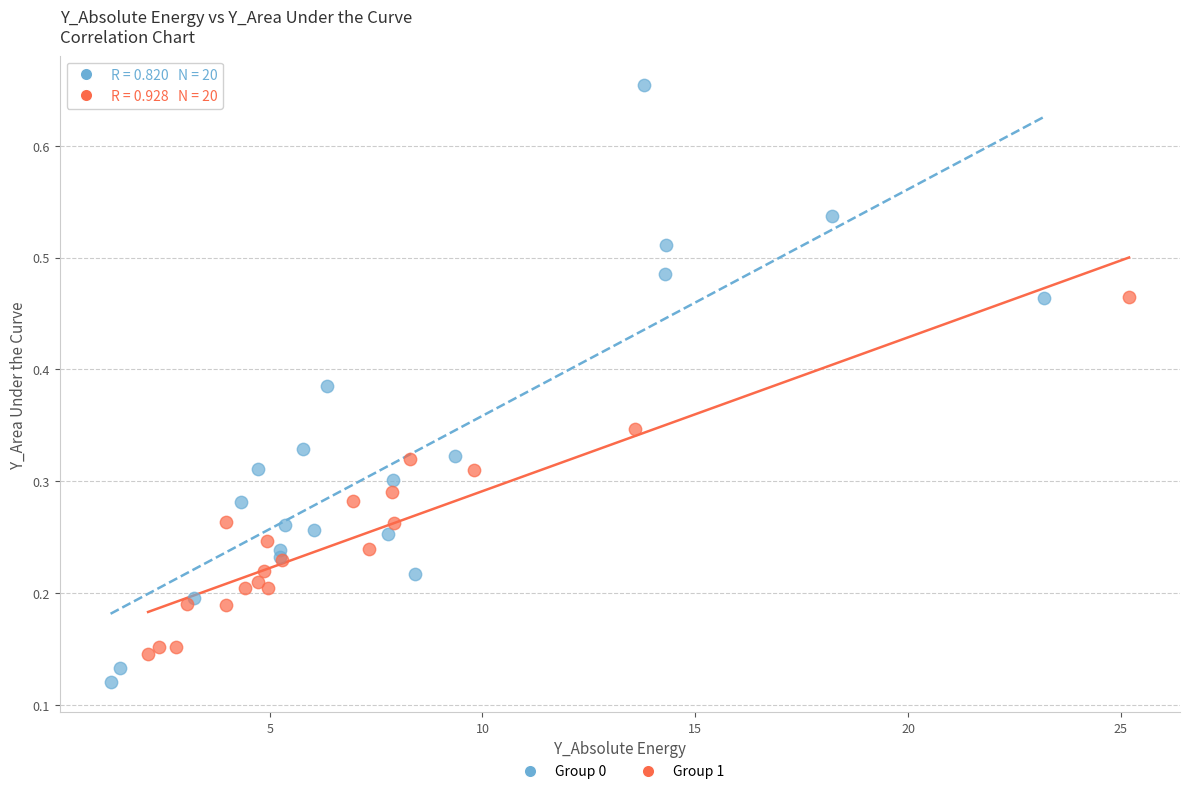

Which series has the largest Y range (max minus min)?

Group 0